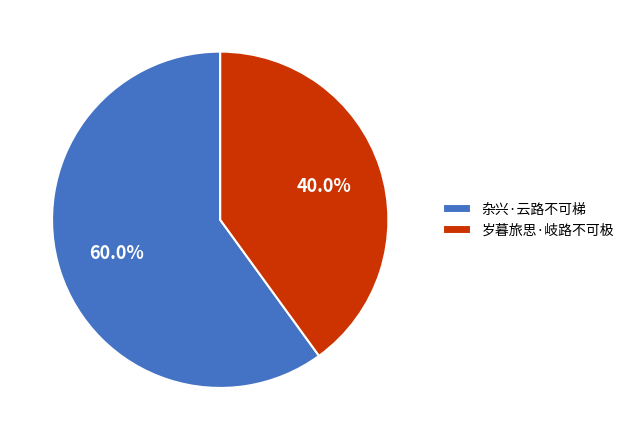

What percentage is the 杂兴·云路不可梯 slice, to the nearest percent?

60%